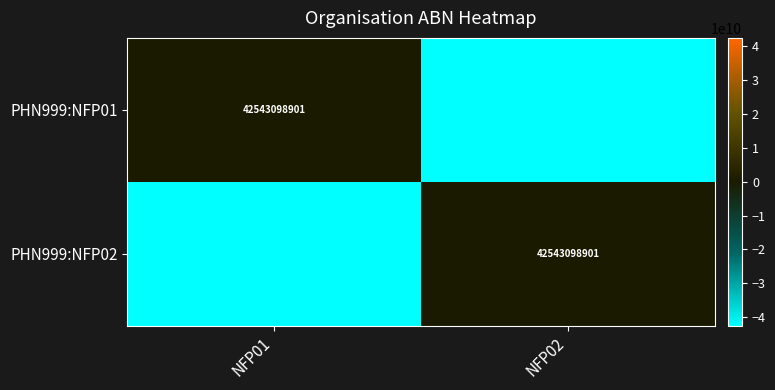

The PHN999:NFP01 series shows 42543098901 at NFP01. True or false?

True